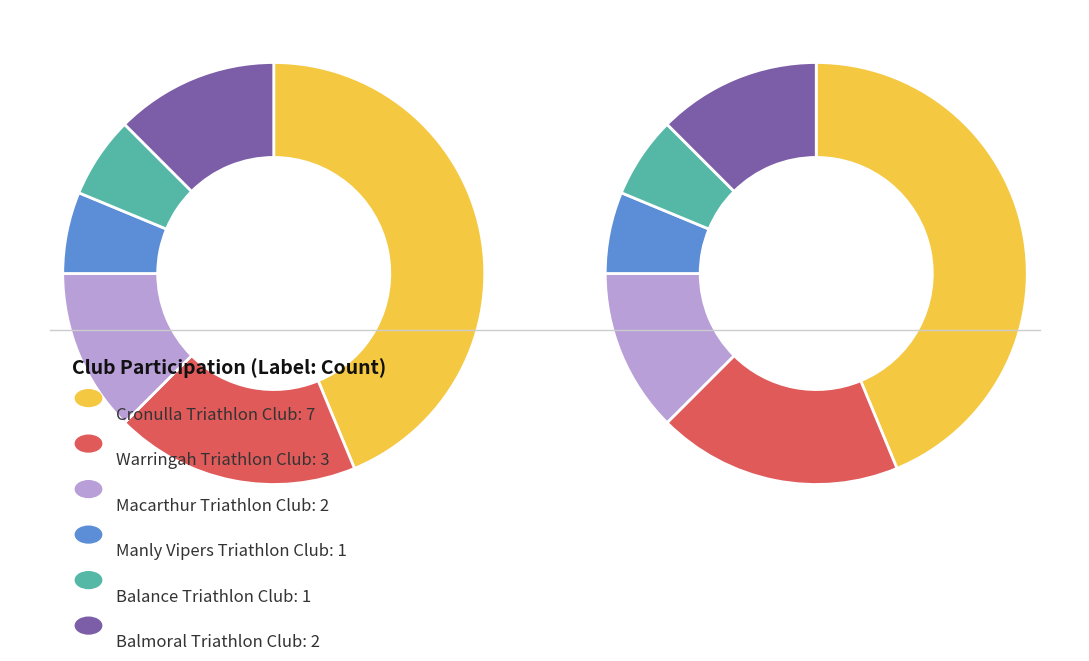

The Balmoral Triathlon Club slice represents 12% of the pie. True or false?

True